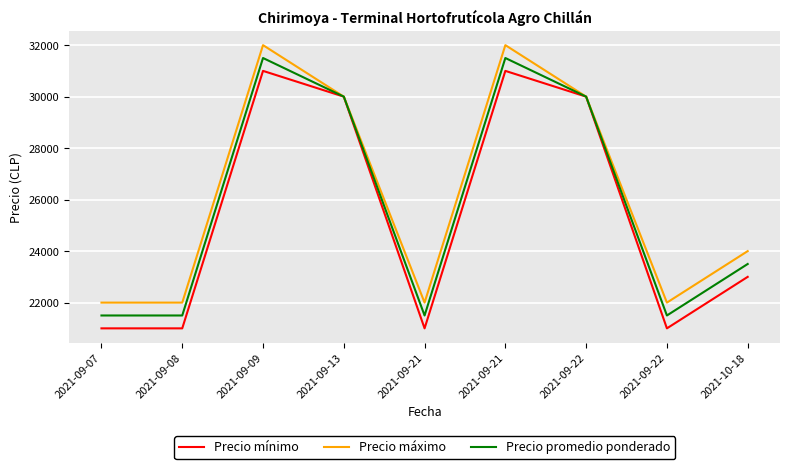

How many values in the Precio promedio ponderado series are below 23500?

4